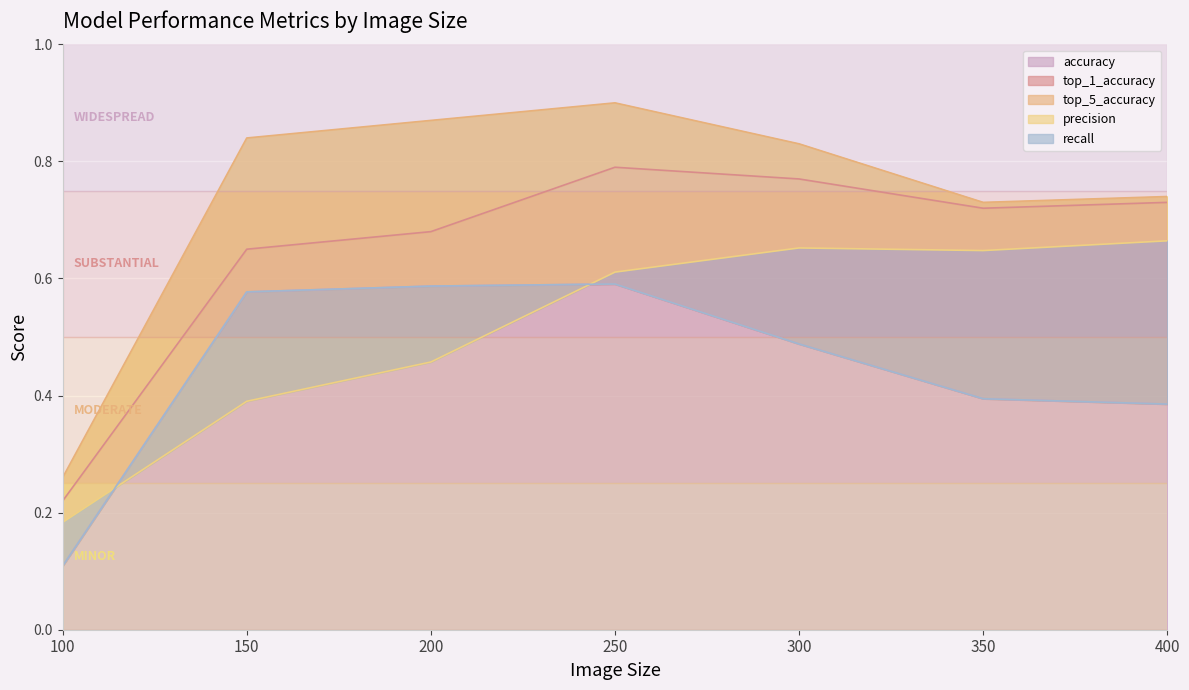

Reading left to right, extract all data points from this chart.

accuracy: 0.1	0.6	0.6	0.6	0.5	0.4	0.4
top_1_accuracy: 0.2	0.7	0.7	0.8	0.8	0.7	0.7
top_5_accuracy: 0.3	0.8	0.9	0.9	0.8	0.7	0.7
precision: 0.2	0.4	0.5	0.6	0.7	0.6	0.7
recall: 0.1	0.6	0.6	0.6	0.5	0.4	0.4